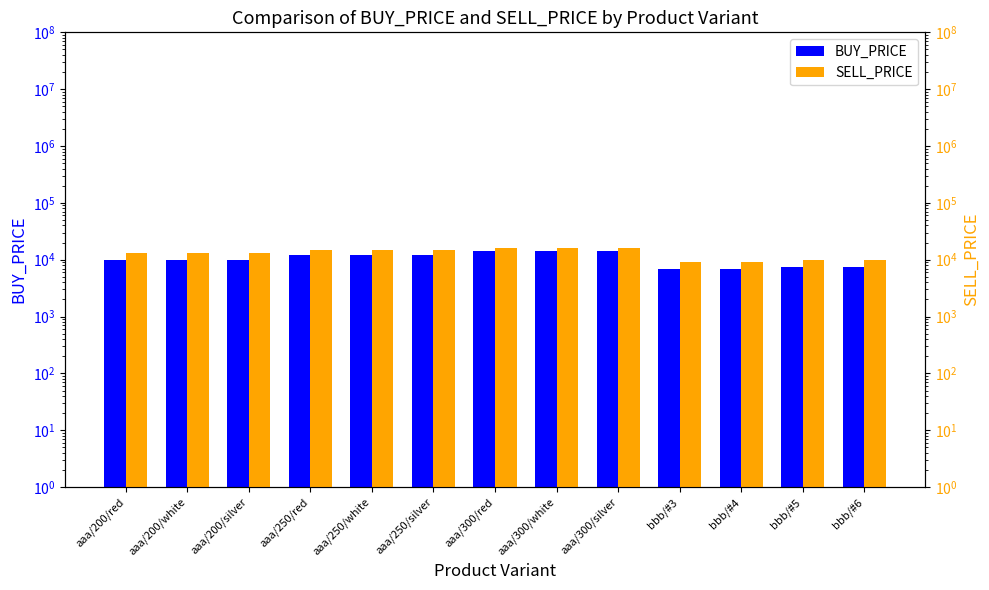

How many groups of bars are there?

13